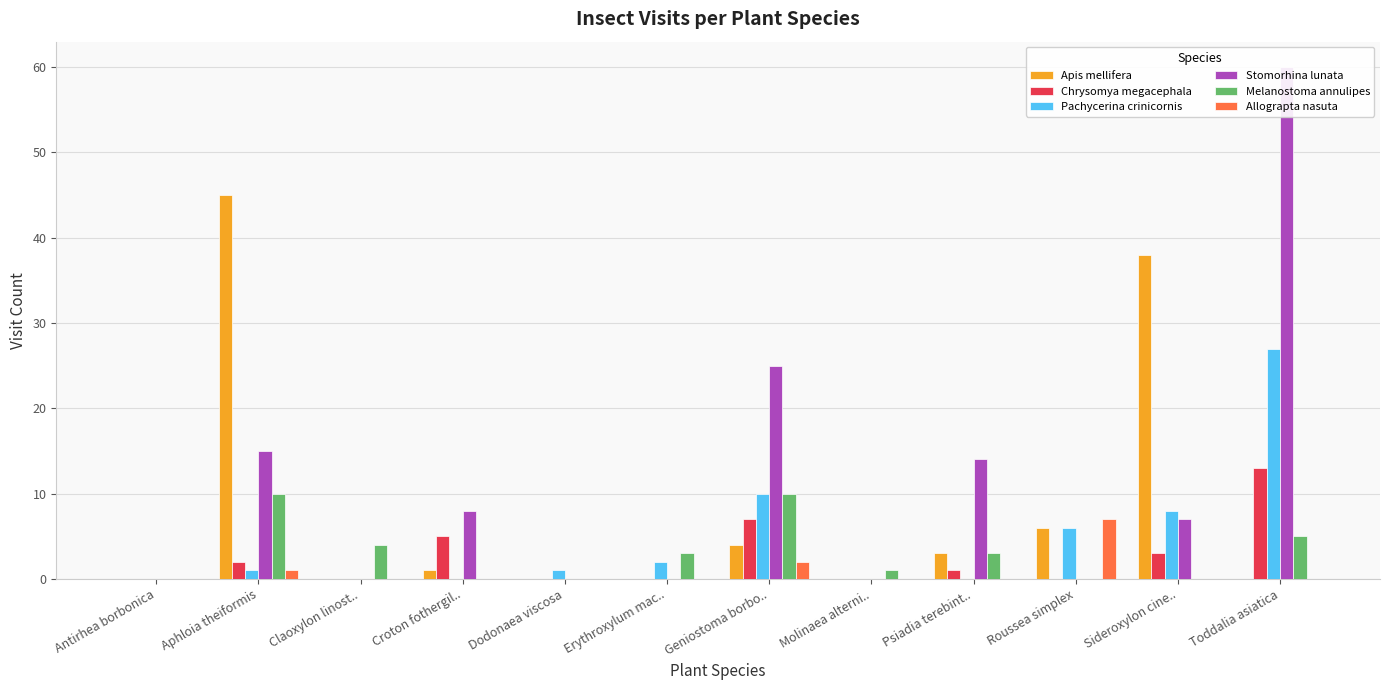

Which series has the largest total across all categories?

Stomorhina lunata